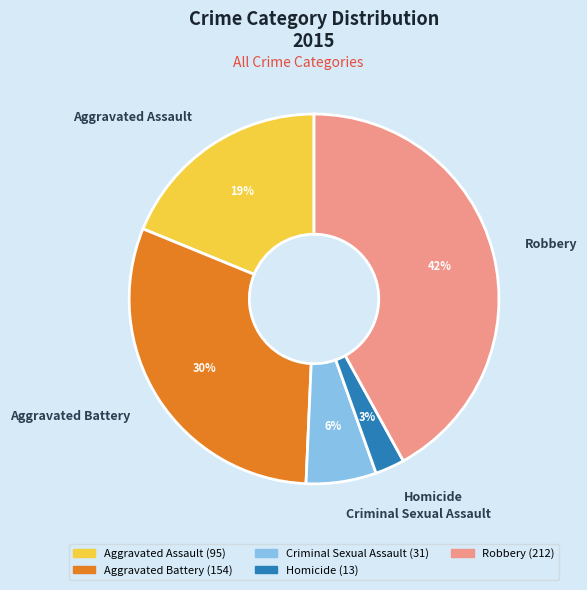

Count the number of slices in the pie.

5